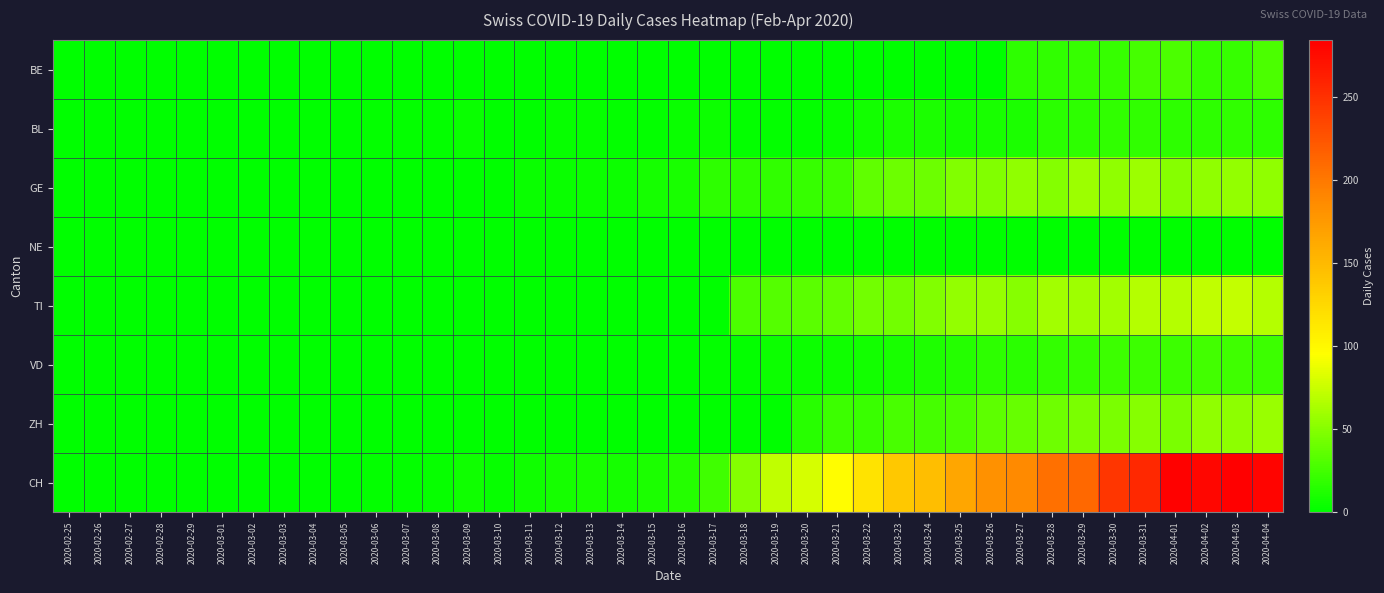

What is the greatest value displayed?

284